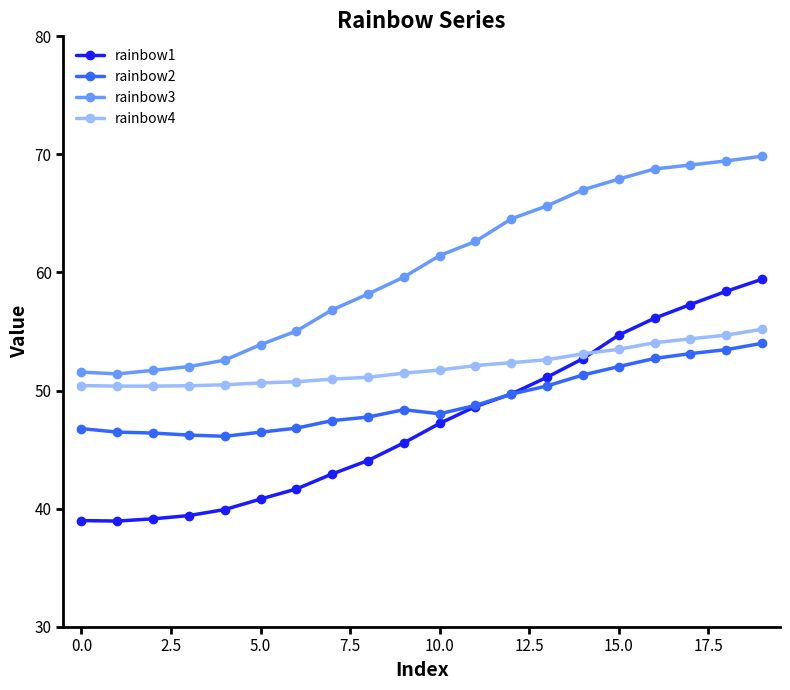

What is the difference between the maximum and minimum values in the rainbow2 series?

7.9